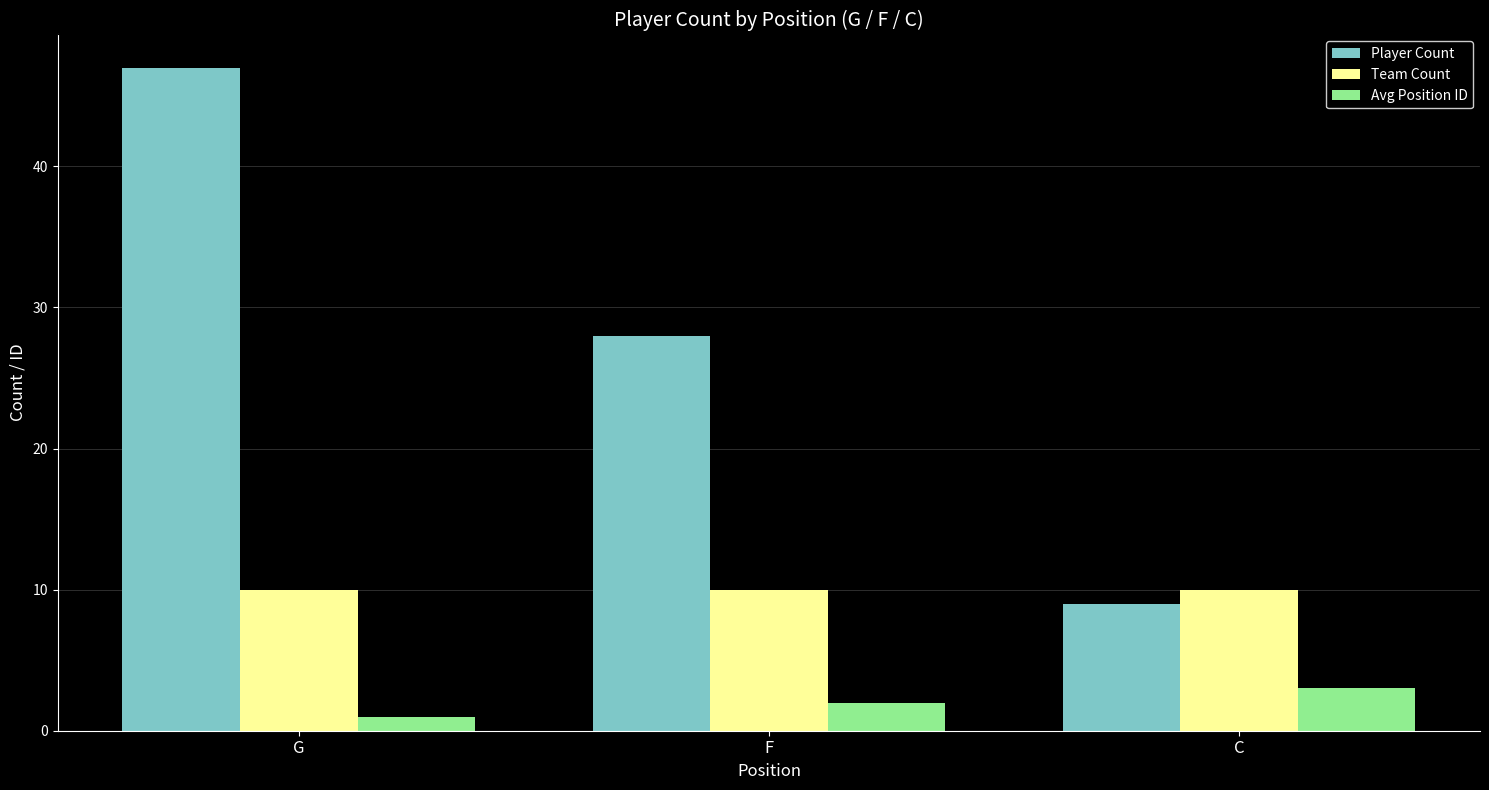

At G, list the series in order from smallest to largest.

Avg Position ID, Team Count, Player Count